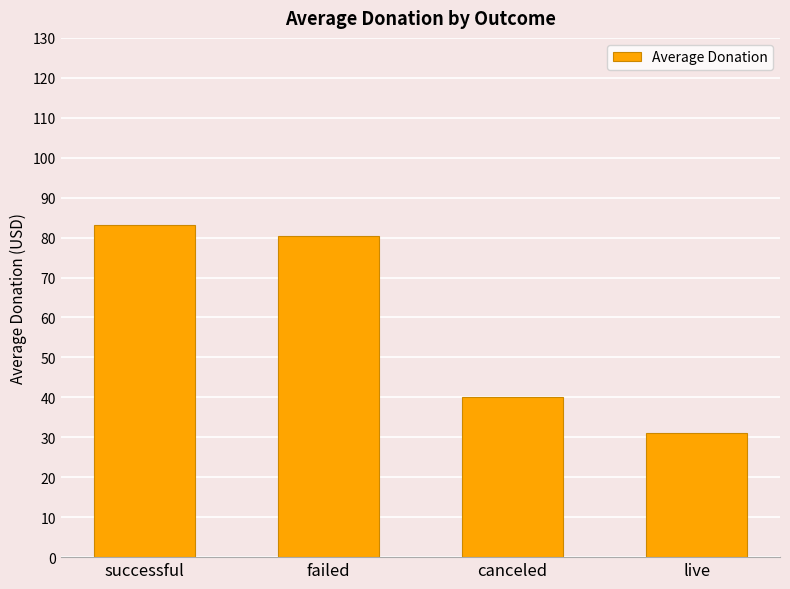

At which category does the chart reach its minimum across all series?

live